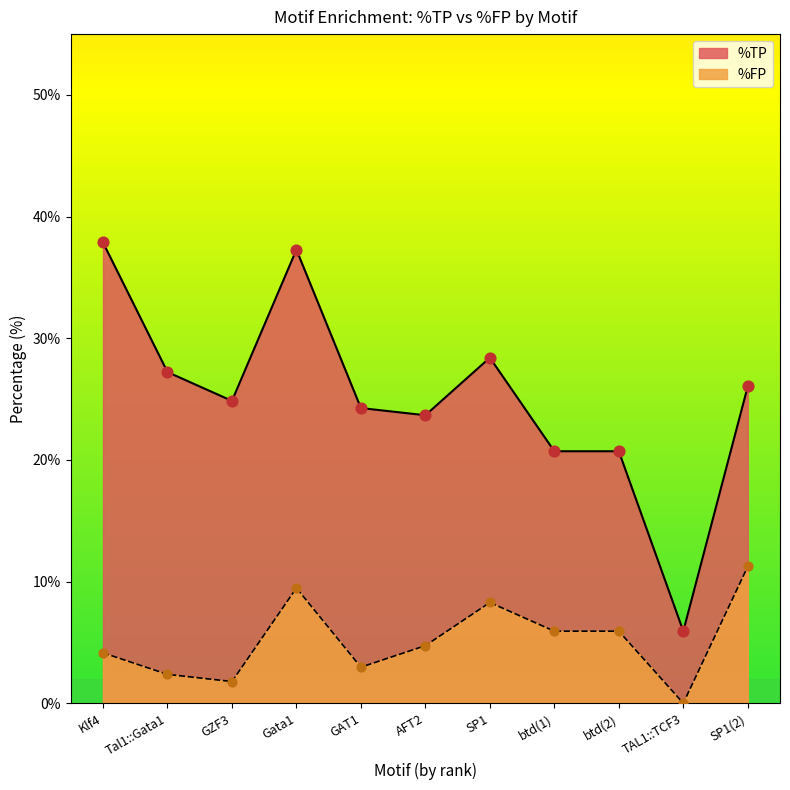

What is the total value across all series at GZF3?

26.6